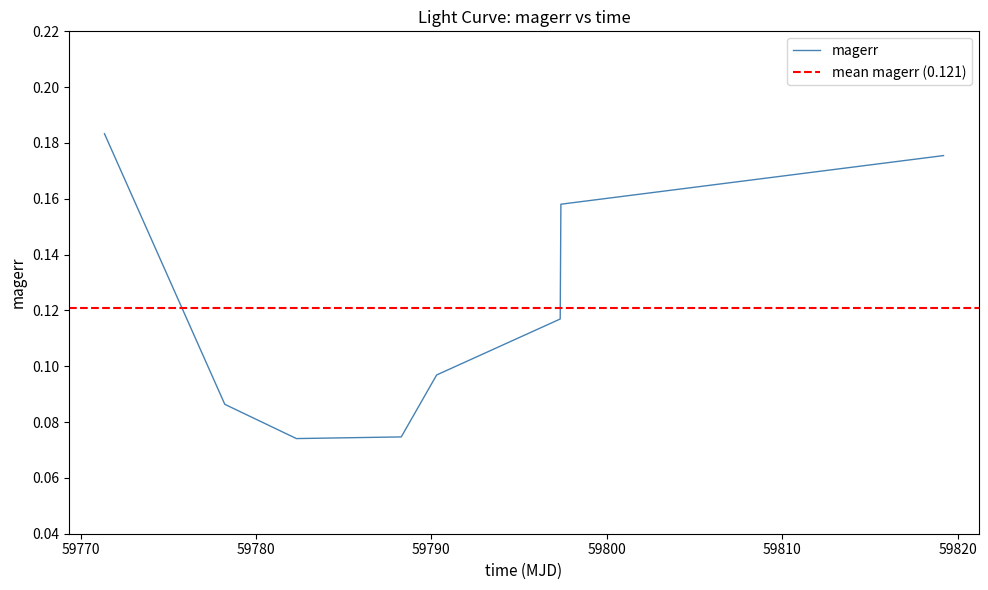

What is the label of the 7th point from the left?

59797.38584489981